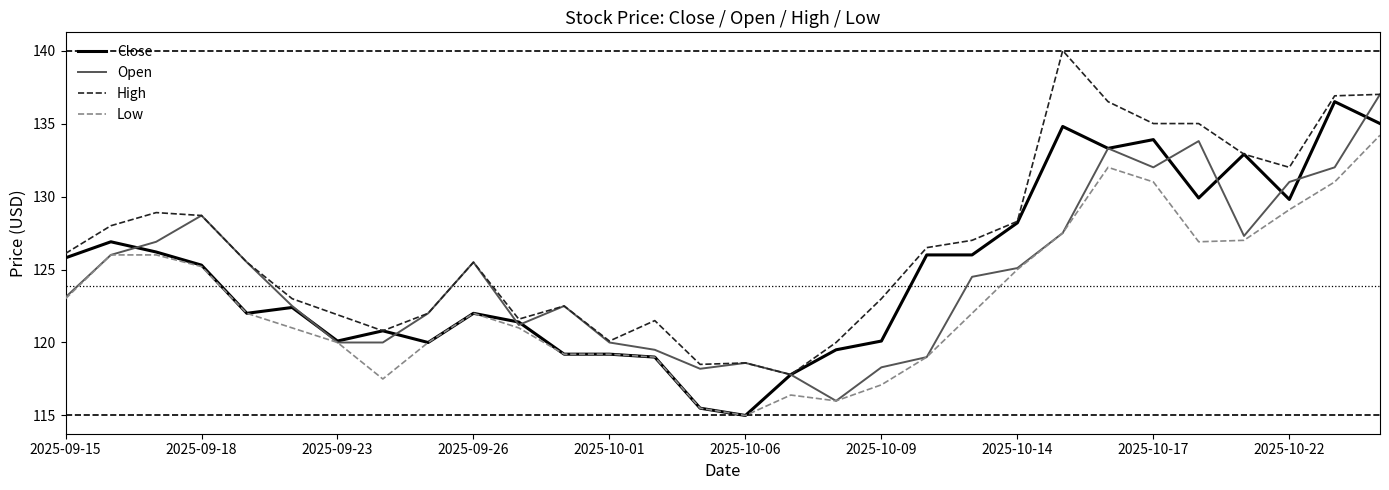

What is the highest value of the Close series?

136.5